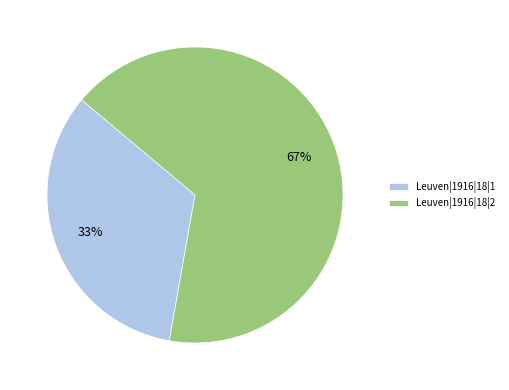

Does Leuven|1916|18|1 represent more than half of the total?

No